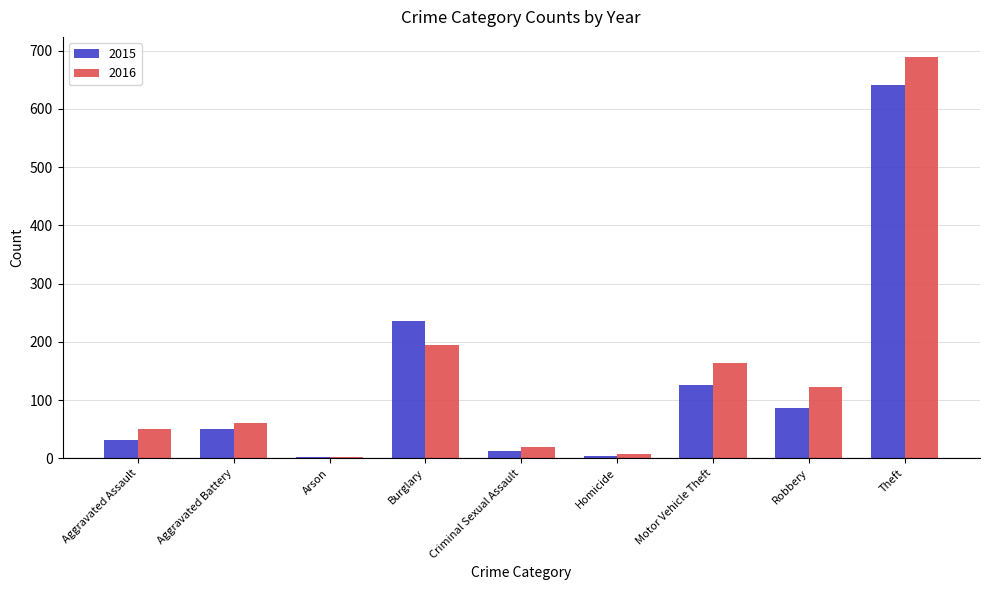

What is the average value of the 2015 series?

132